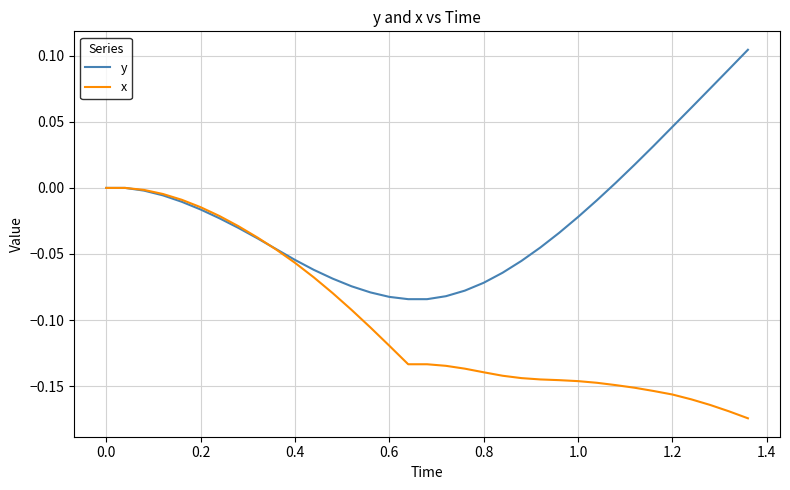

What are all the series names shown in the legend?

y, x